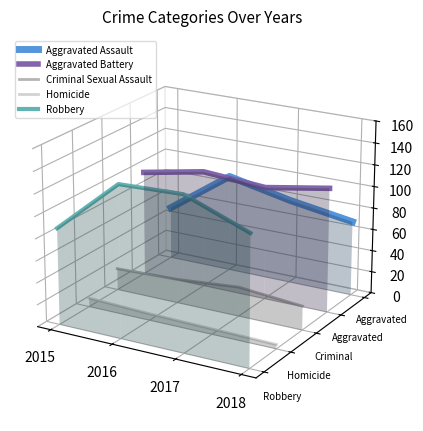

Rank the categories by Robbery value from lowest to highest.

2018, 2015, 2017, 2016